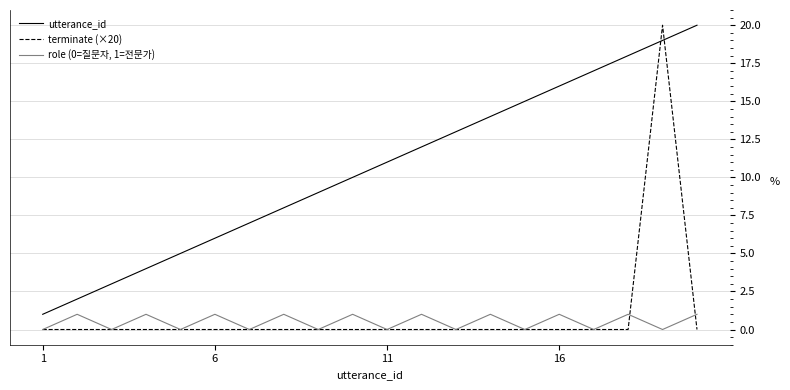

Which series has the largest total across all categories?

utterance_id